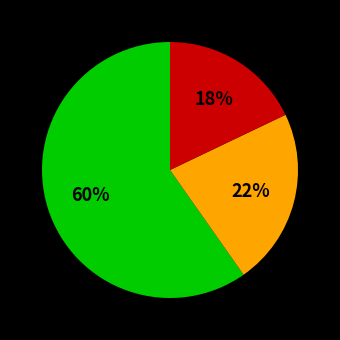

To the nearest percent, what is the difference between the largest and smallest slice percentages?

42%